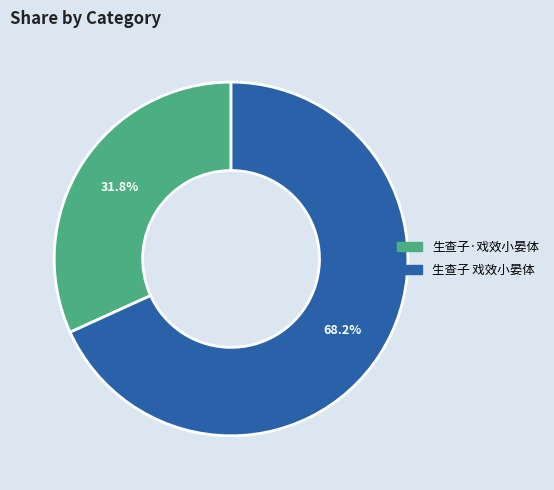

What percentage is the 生查子 戏效小晏体 slice, to the nearest percent?

68%